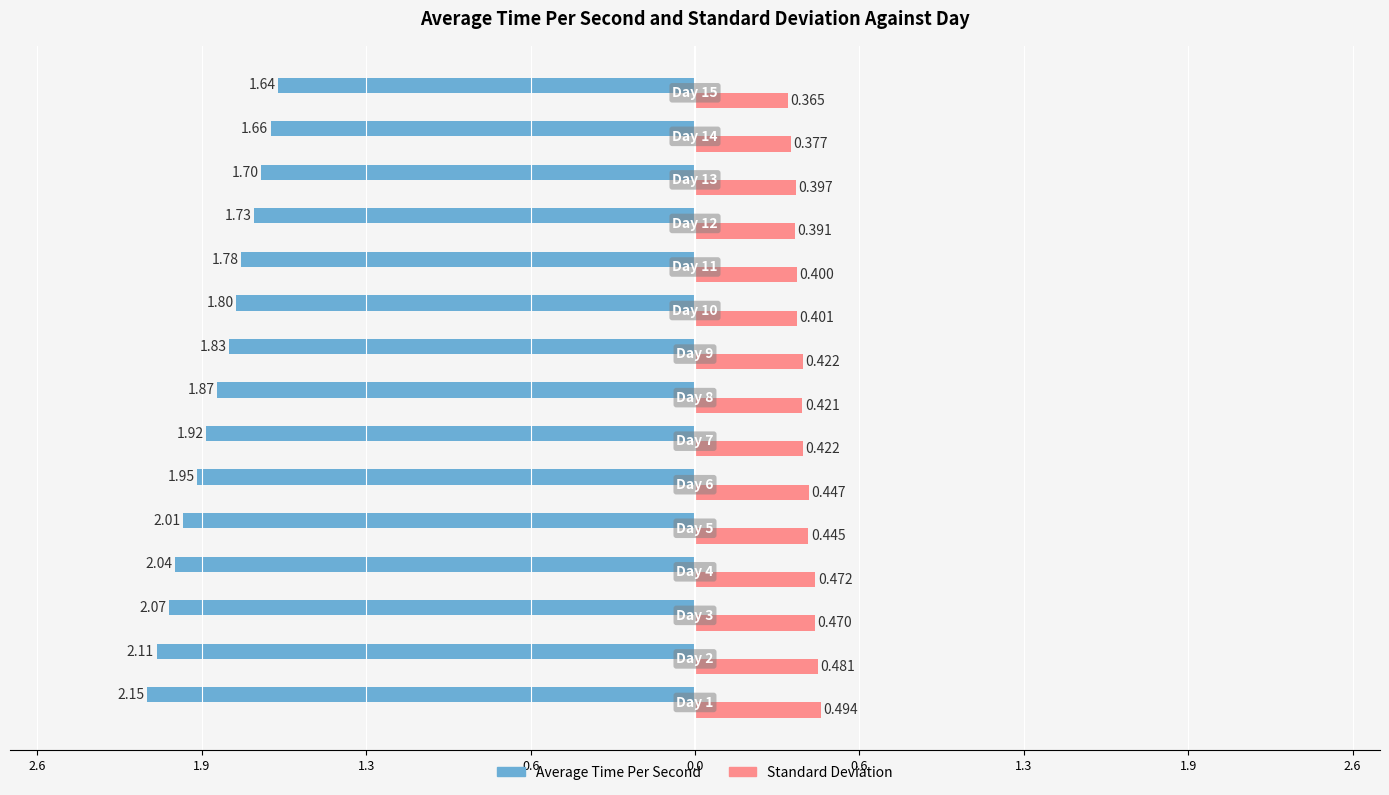

What are all the series names shown in the legend?

Average Time Per Second, Standard Deviation